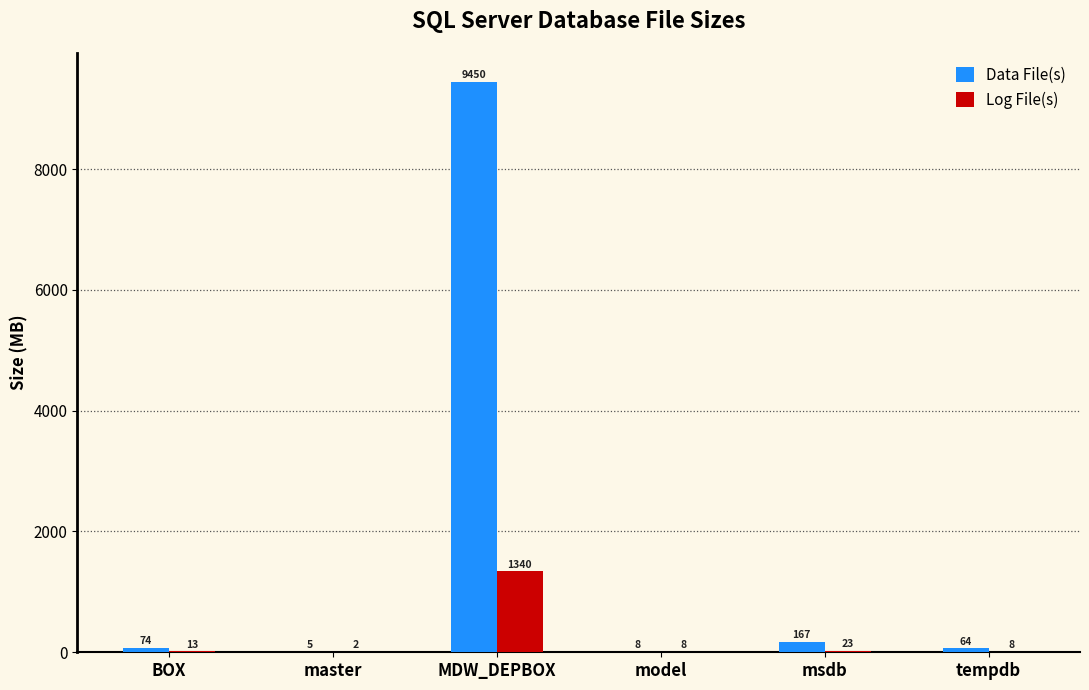

Which category has the highest value across all series?

MDW_DEPBOX